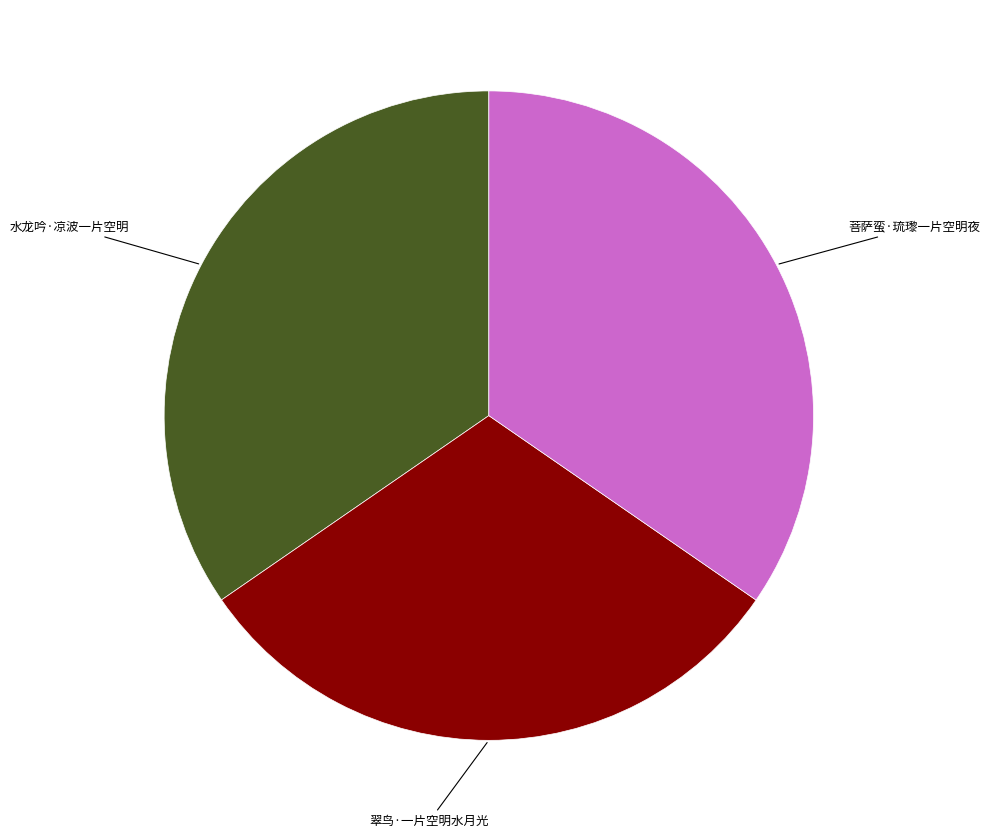

Is there any slice that represents more than half of the pie?

No